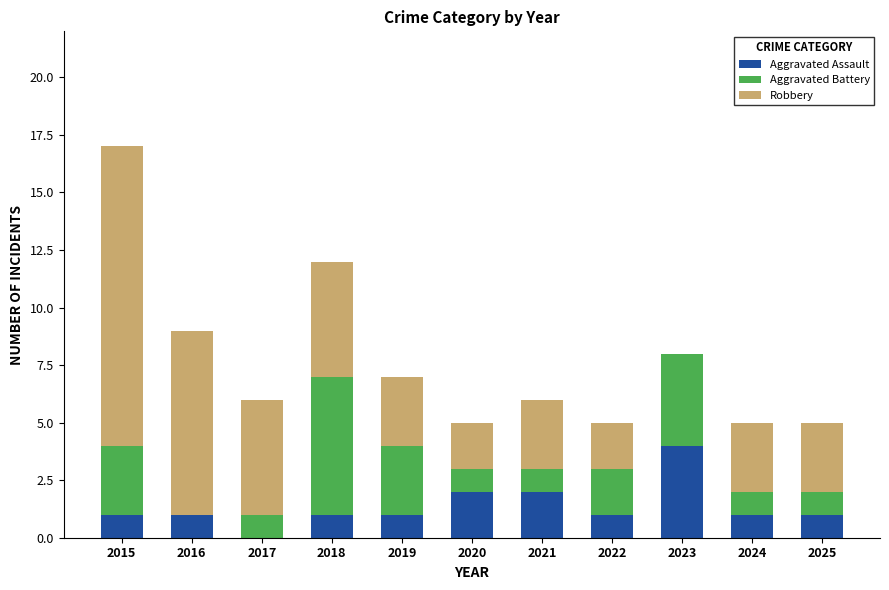

What is the sum of all Aggravated Assault values?

15